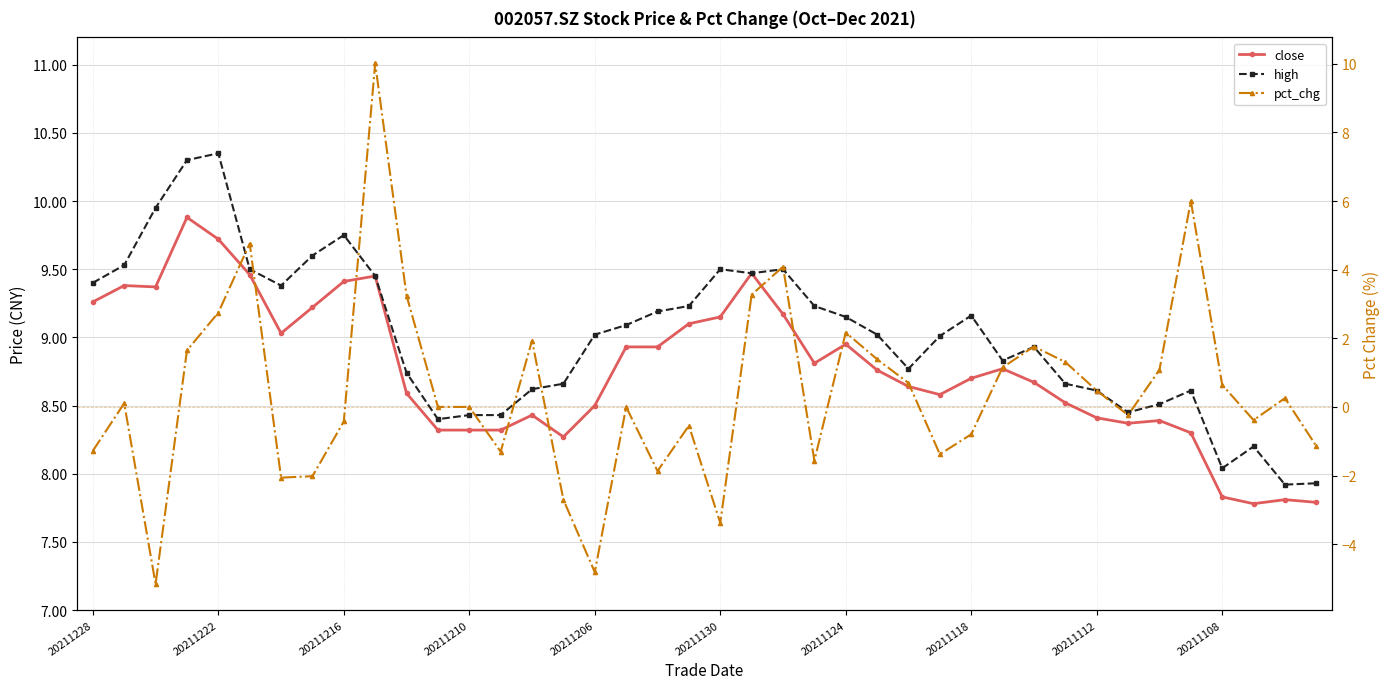

Which series has the largest total across all categories?

high